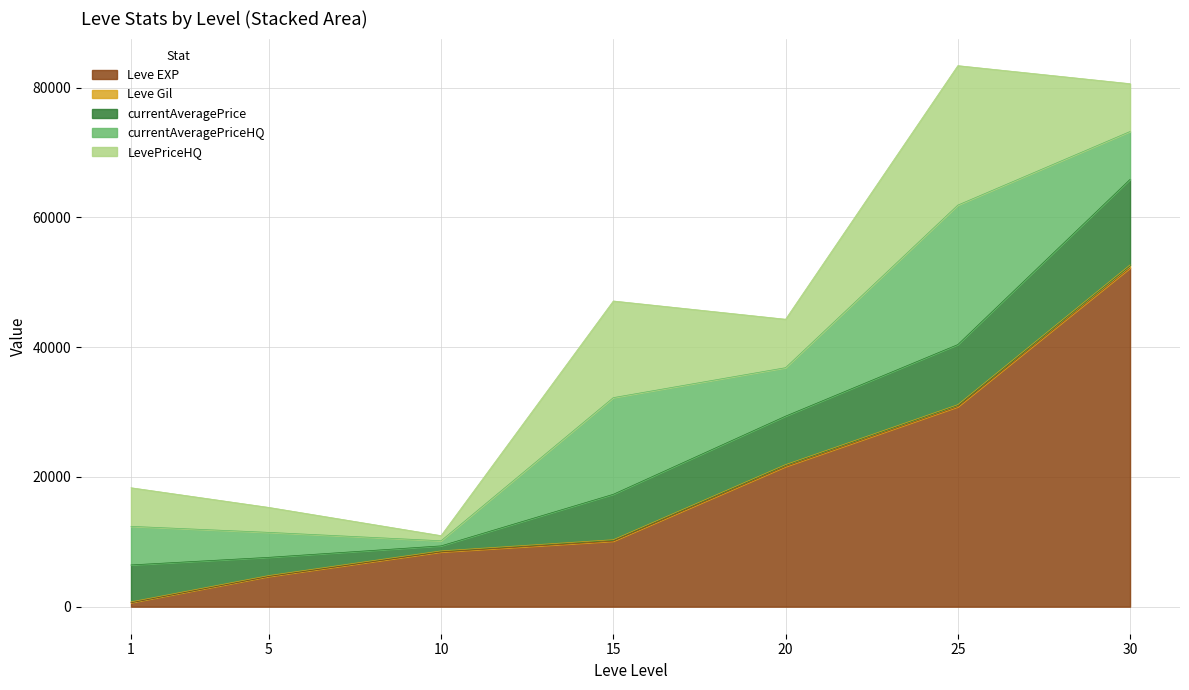

Does the chart display data point markers on the line(s)?

No